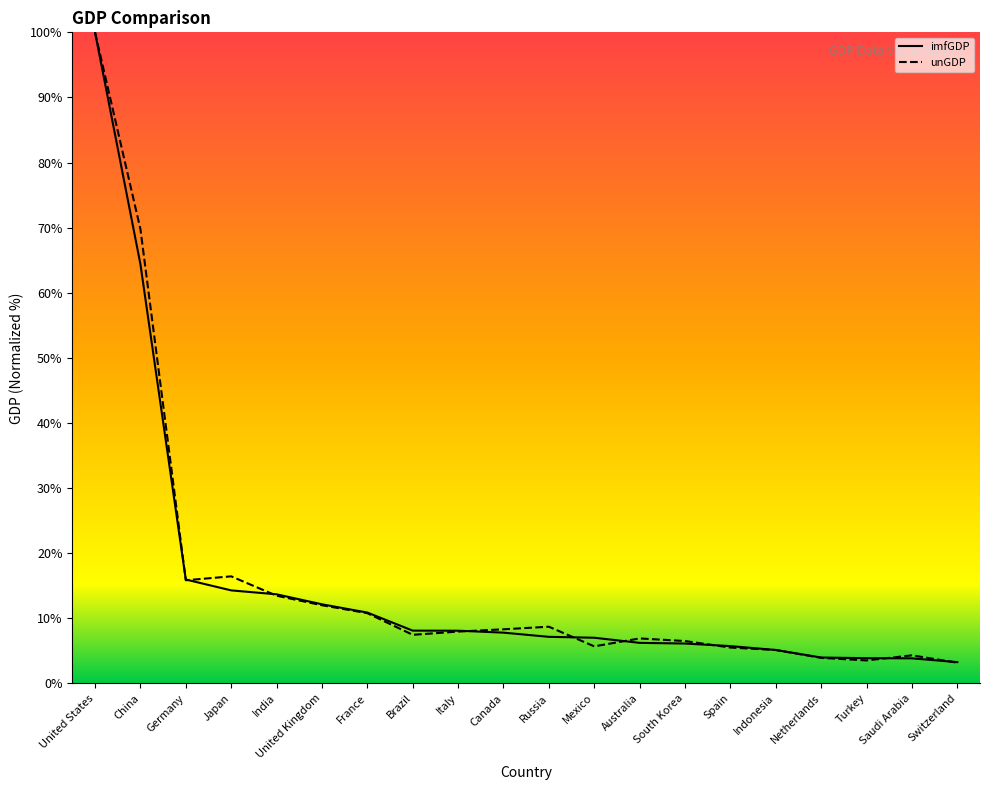

Between India and South Korea, which series saw the biggest shift?

imfGDP